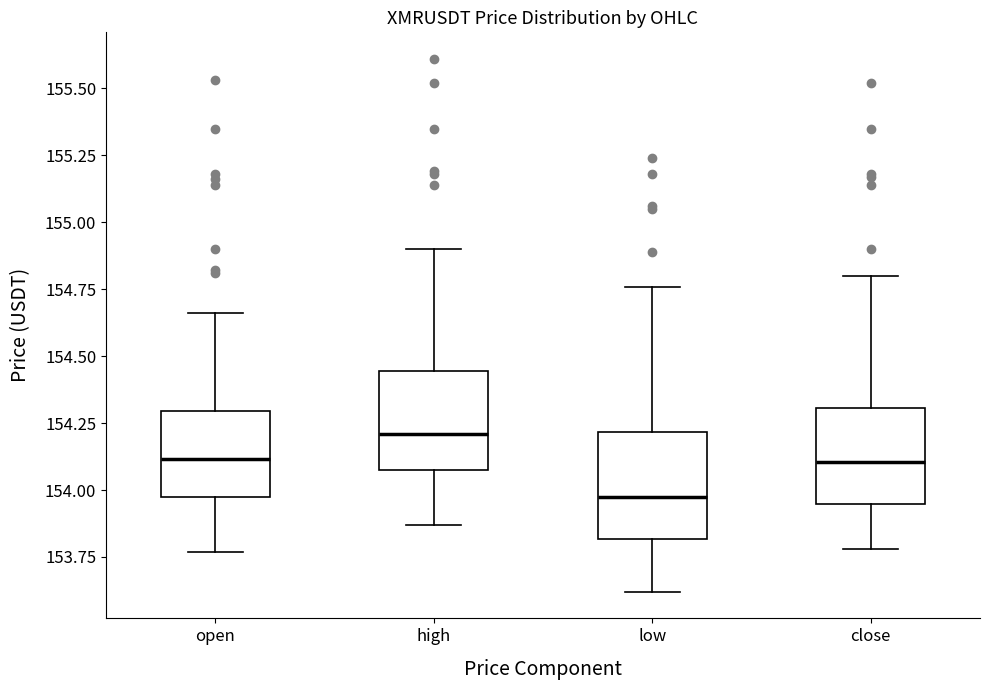

Where does the upper whisker of the box for close end on the y-axis? The values are not printed on the chart, so give them approximately, as read against the axis.

154.80